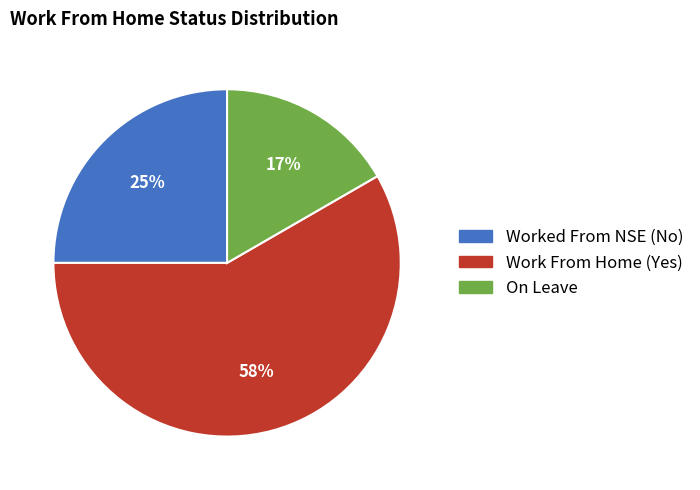

Which category has the biggest portion of the pie?

Work From Home (Yes)